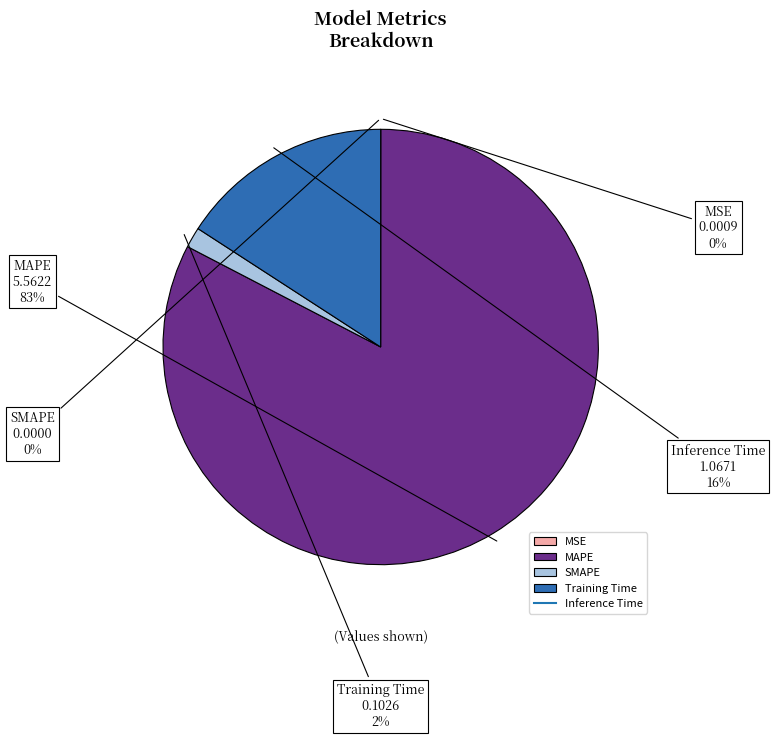

Which slice represents more than half of the pie?

MAPE